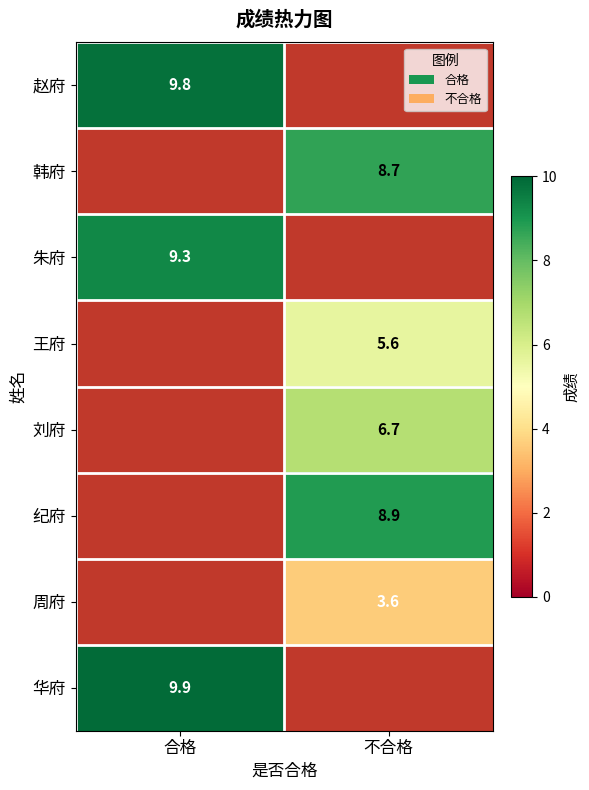

The 纪府 series shows 8.9 at 不合格. True or false?

True